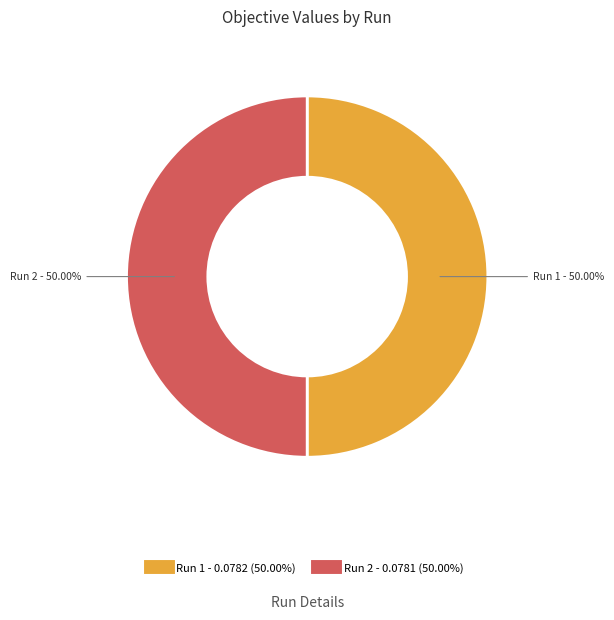

What percentage is the Run 1 slice, to the nearest percent?

50%